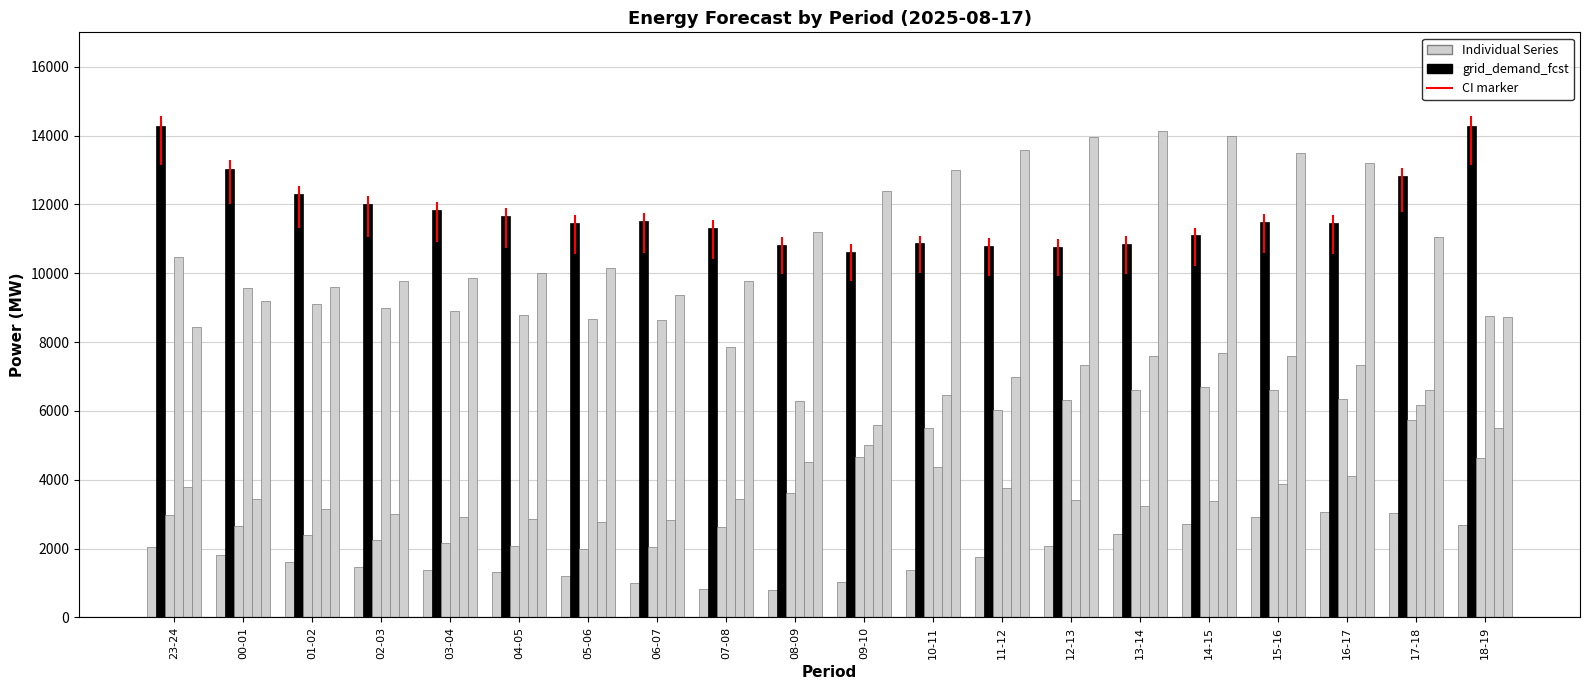

Are the bars grouped side by side (vs. stacked)?

Yes